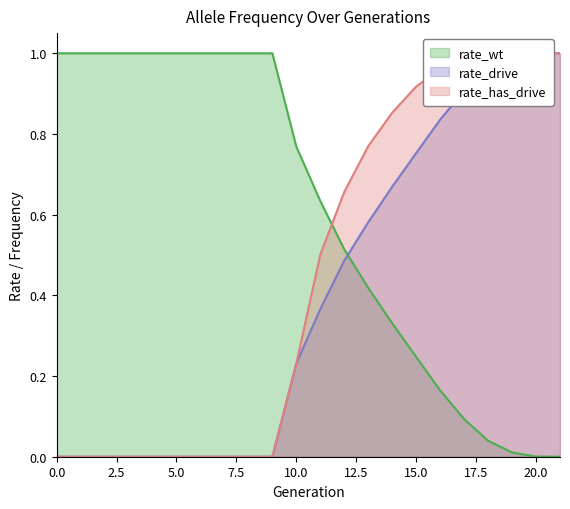

Is the value of rate_has_drive at 6 greater than the value of rate_drive at 5?

No